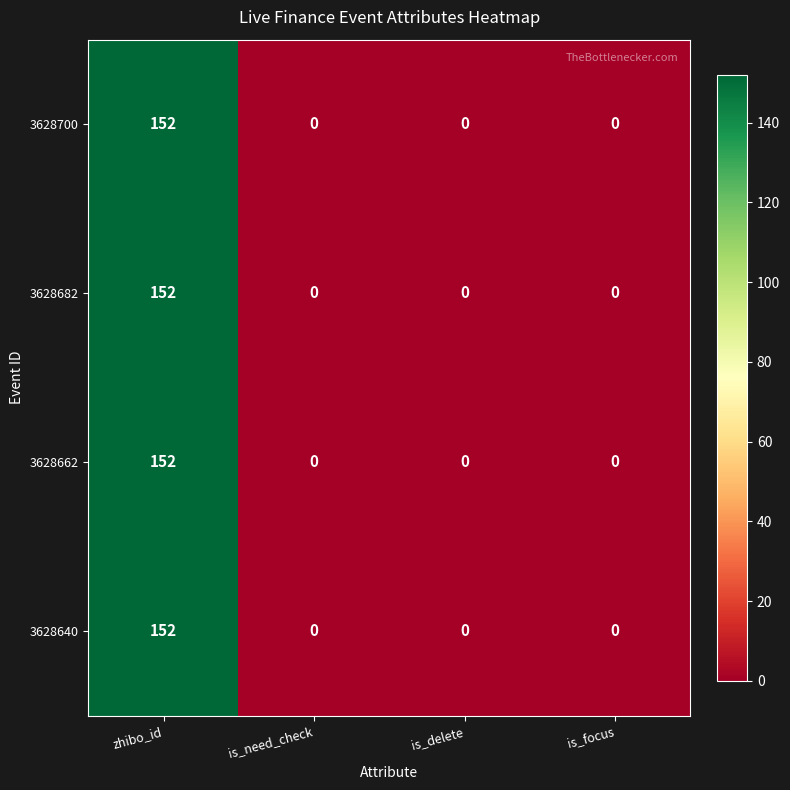

What is the total value across all series at zhibo_id?

608